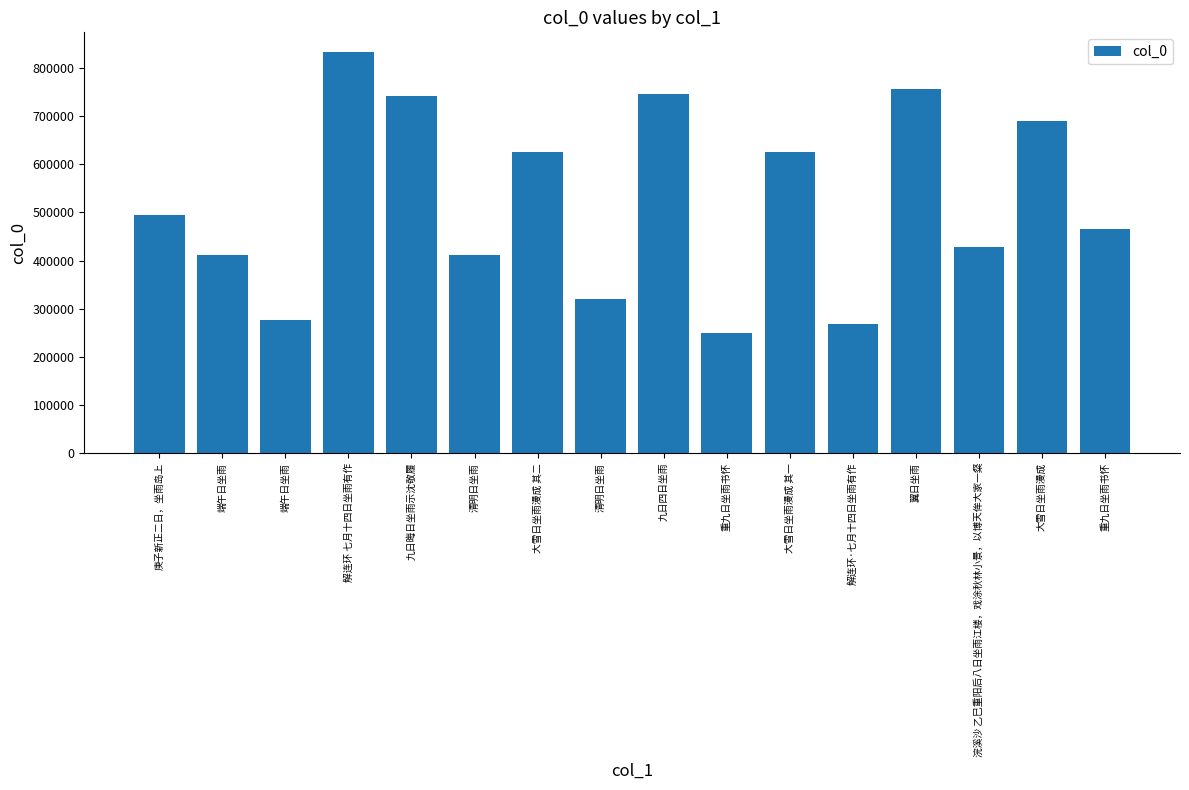

How many bars are there in total?

16